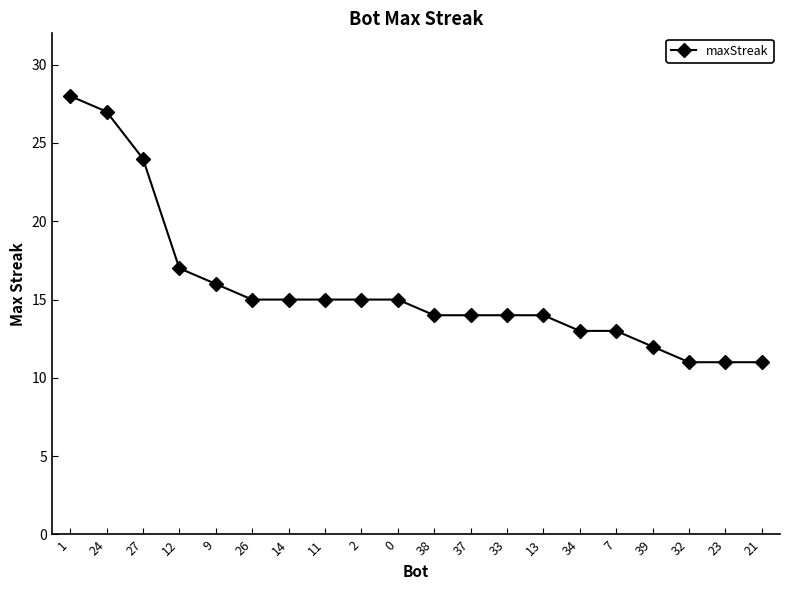

What is the maximum value shown in the chart?

28